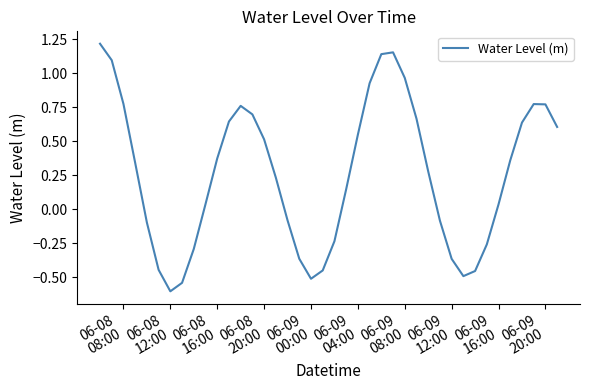

How many negative values are there?

15